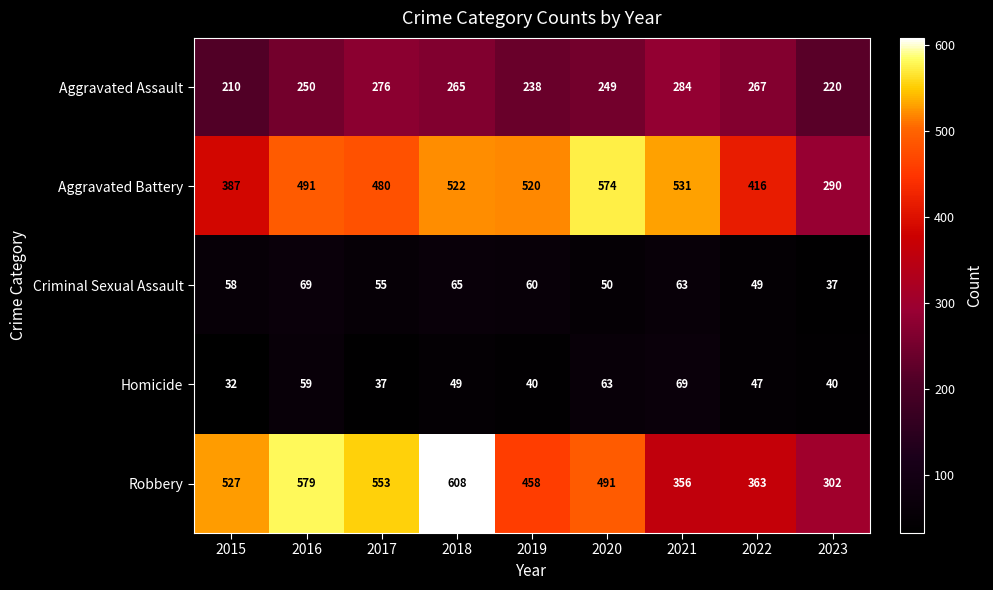

What is the sum of all Criminal Sexual Assault values?

506